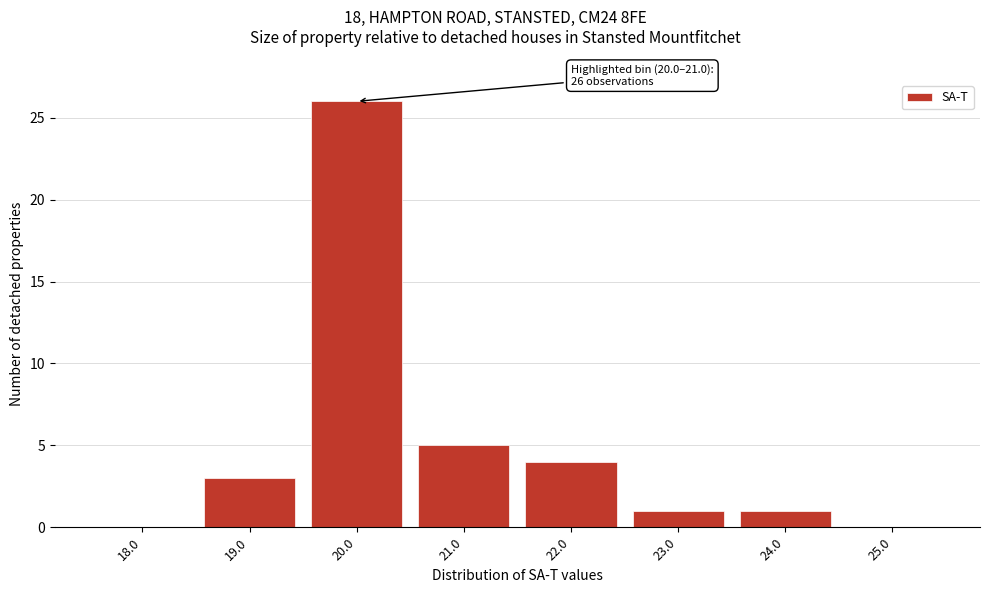

Reading left to right, what are all the values shown in this chart?

18.0=0	19.0=3	20.0=26	21.0=5	22.0=4	23.0=1	24.0=1	25.0=0